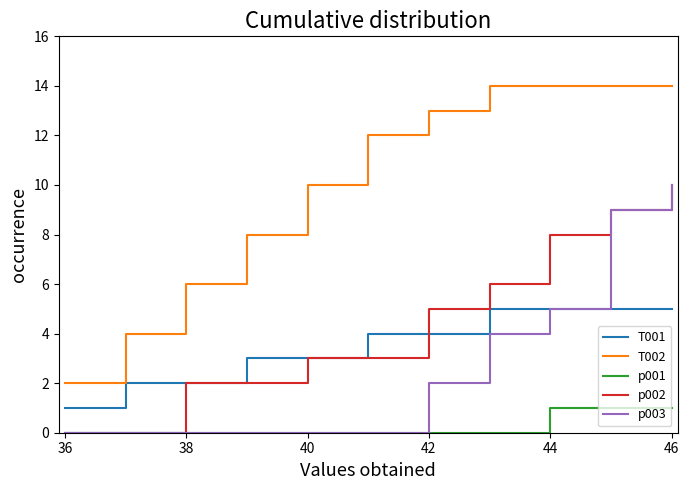

How many lines are shown in the chart?

5